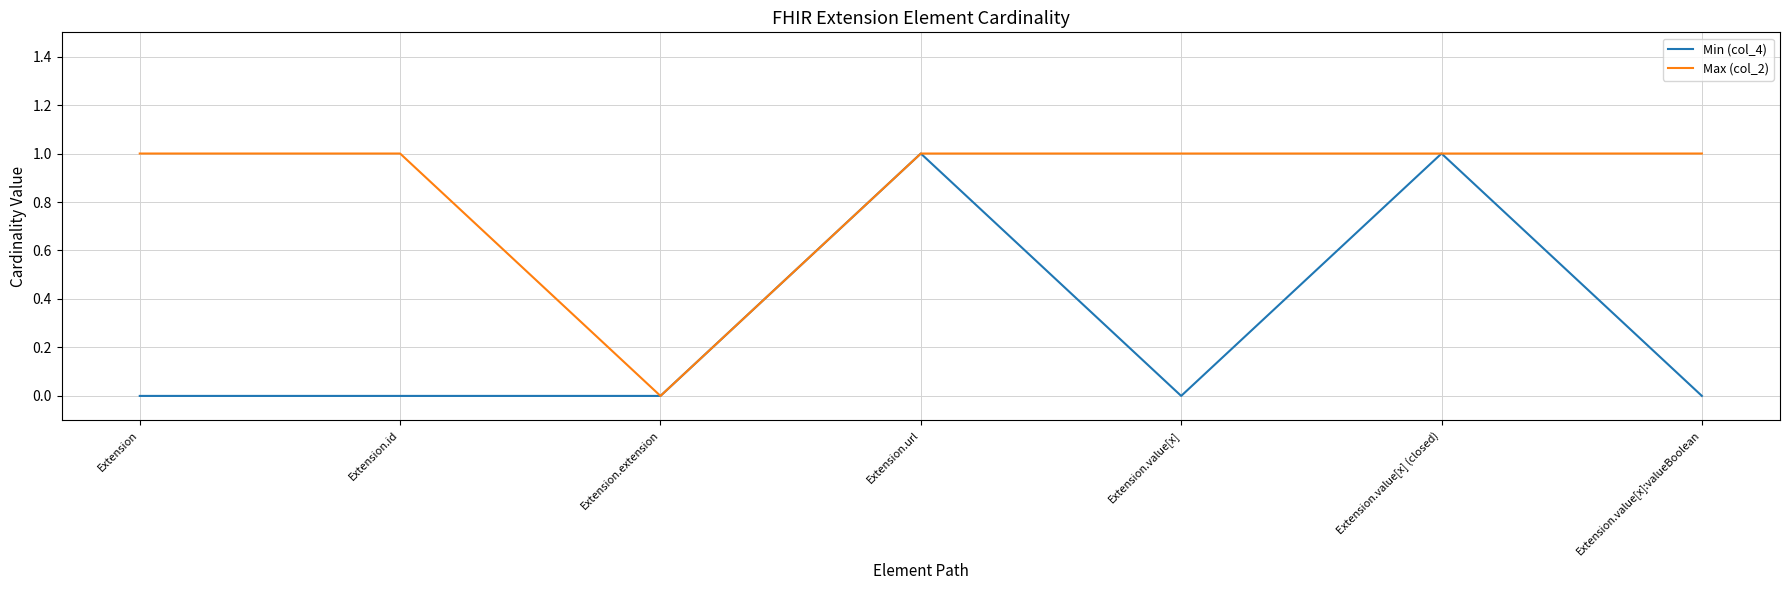

Is it true that Min (col_4) equals 0 at Extension.value[x]:valueBoolean?

True